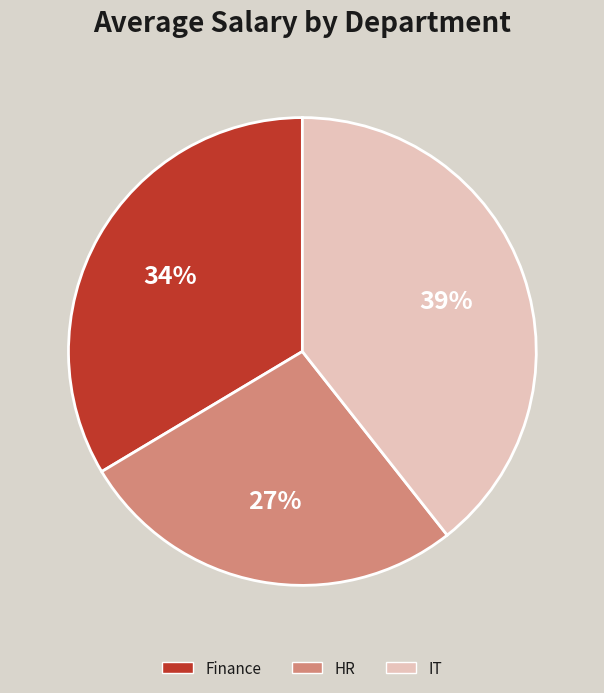

True or false: Finance accounts for 22% of the total.

False